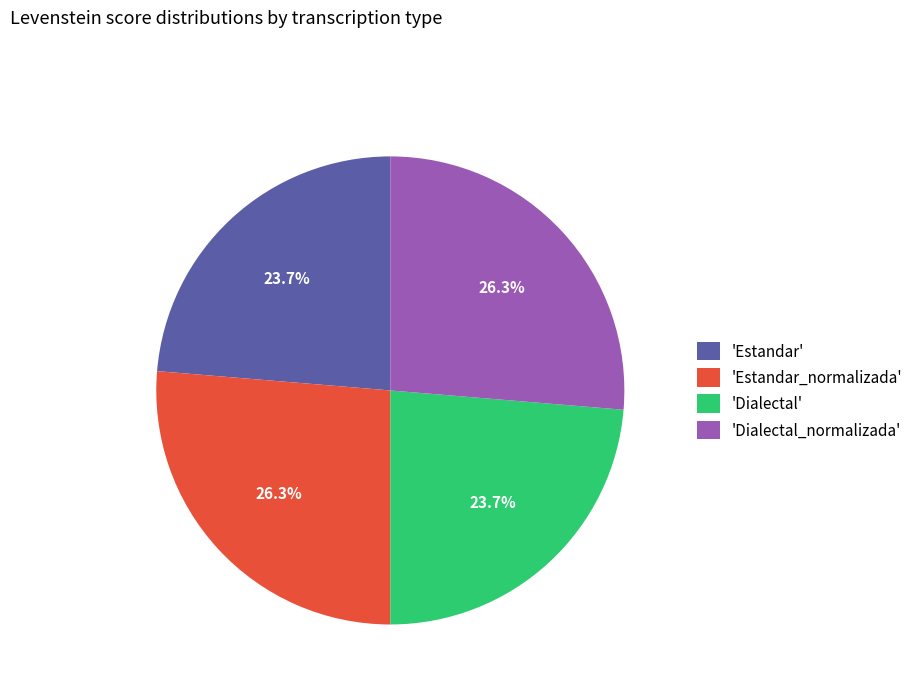

How many segments does this pie chart have?

4